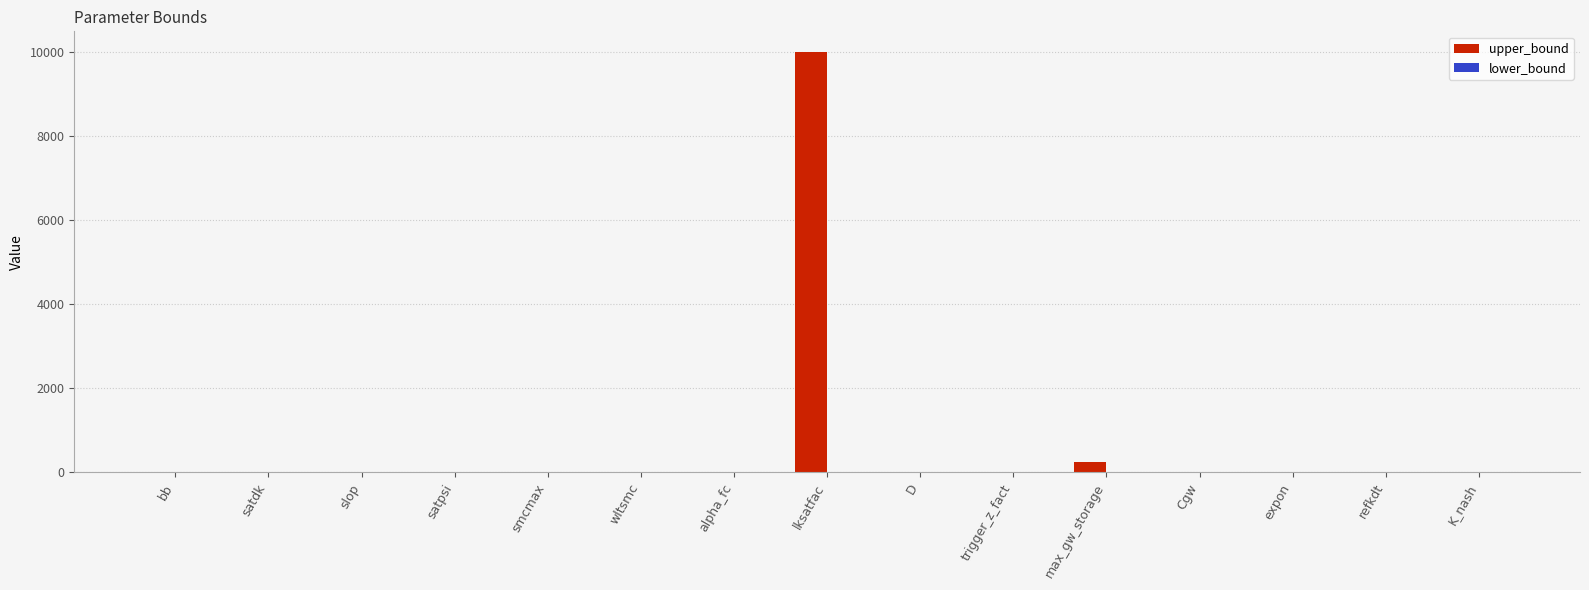

At which category is the sum across all series the highest?

lksatfac